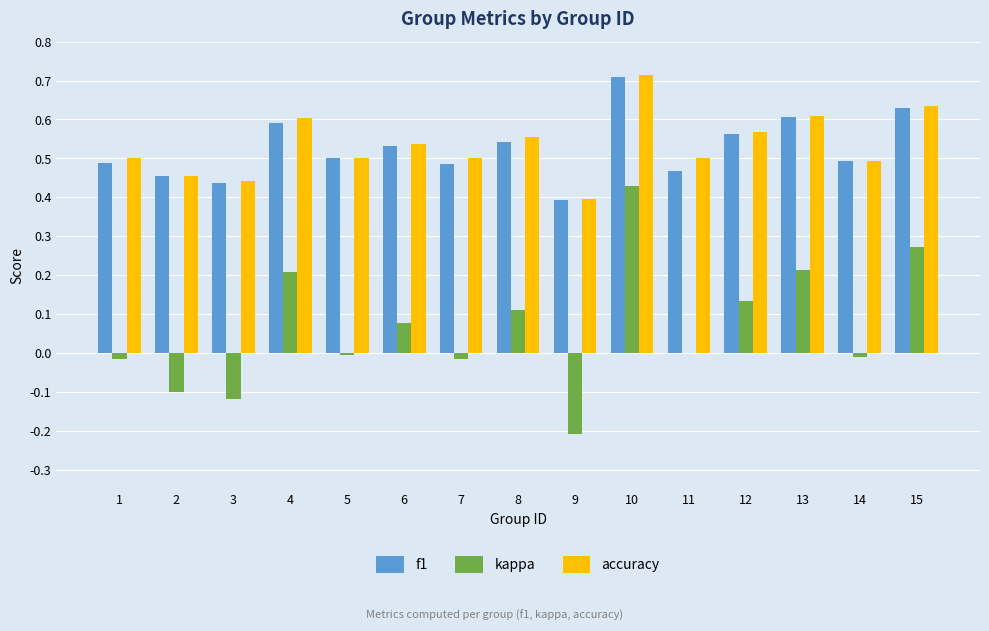

At which category is the sum across all series the highest?

10